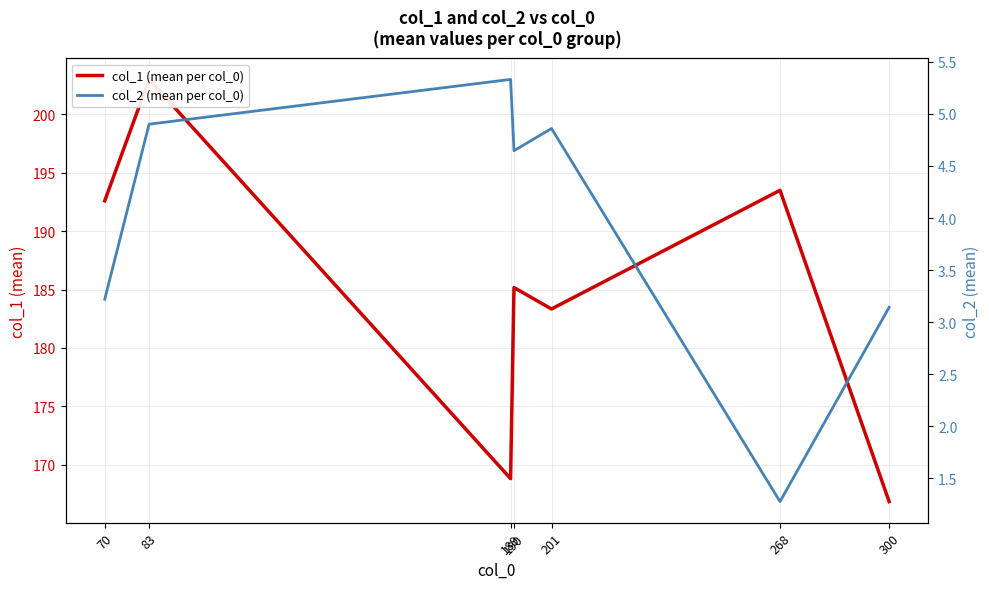

True or false: col_1 (mean per col_0) has a value of 95.8 at 83.

False